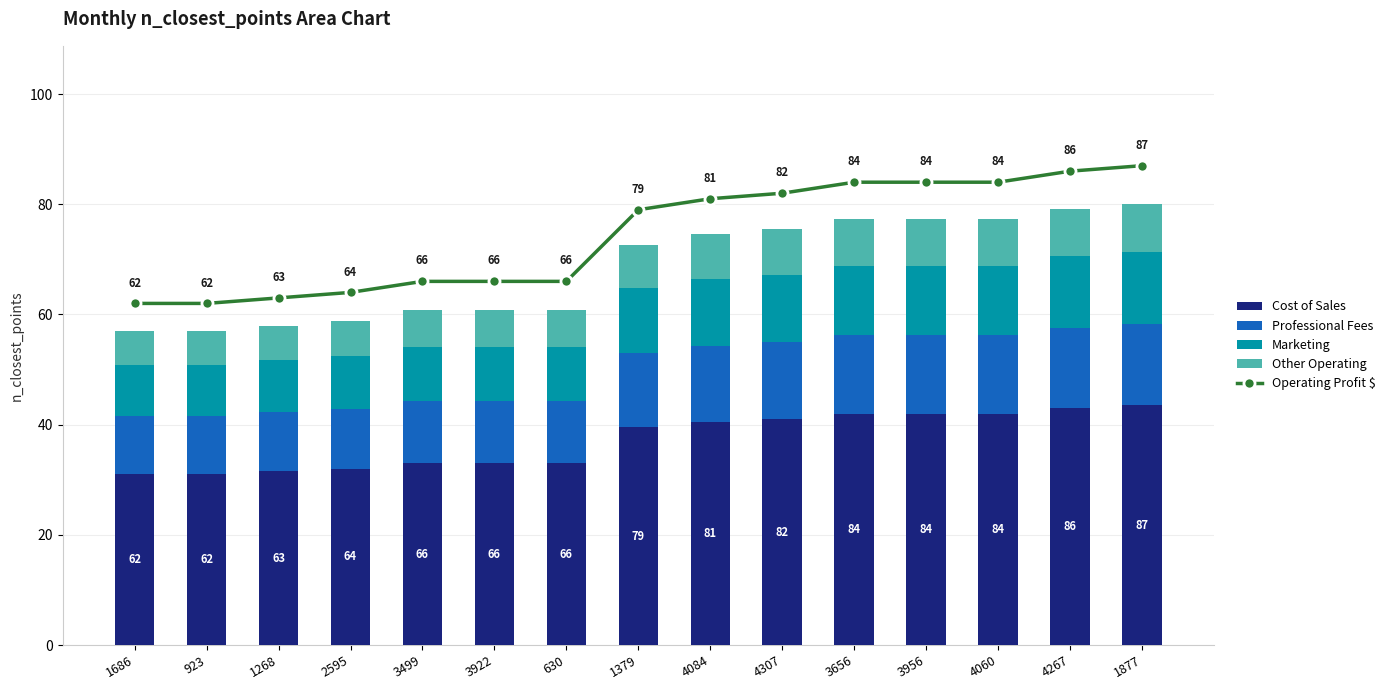

What is the average value of the Marketing series?

11.2